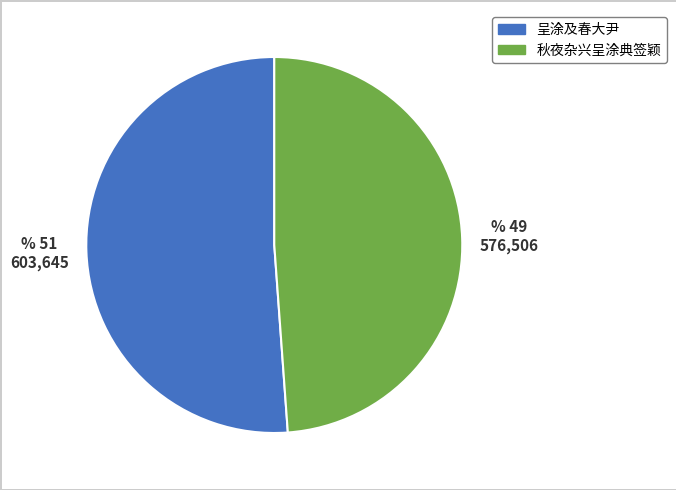

Is the sum of 秋夜杂兴呈涂典签颖 and 呈涂及春大尹 greater than half?

Yes